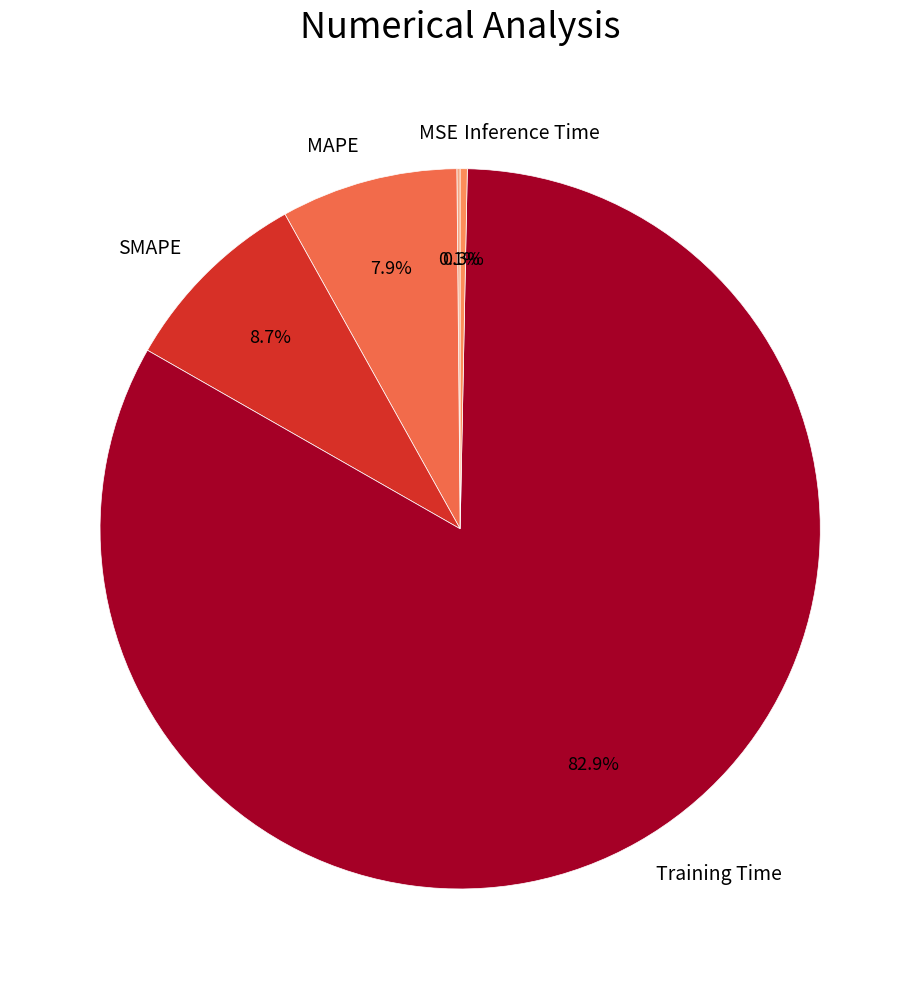

Which slice is the largest?

Training Time